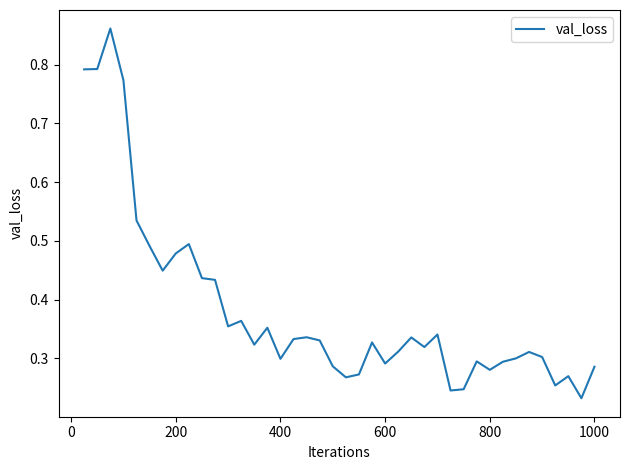

What is the sum of all values?

15.3